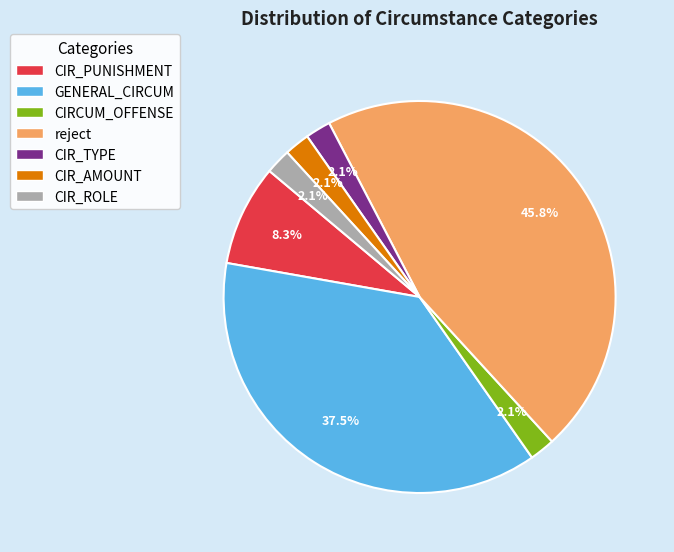

Which slice is the largest?

reject